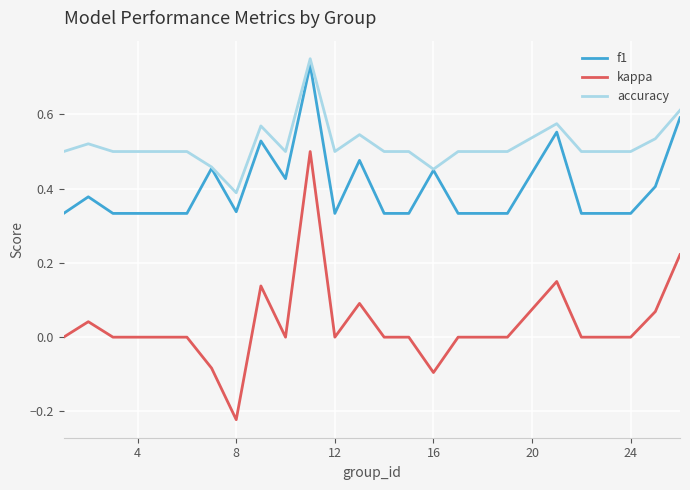

Which series has the widest spread of values?

kappa